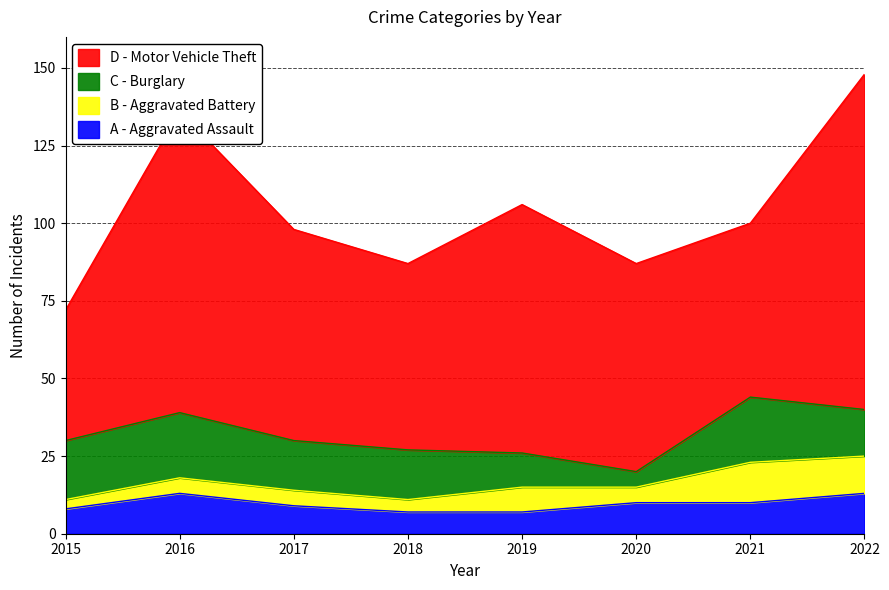

How many lines are shown in the chart?

4